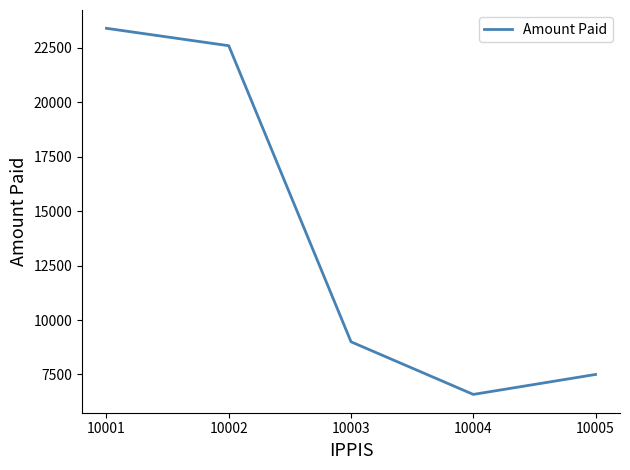

At which category does the chart reach its peak across all series?

10001